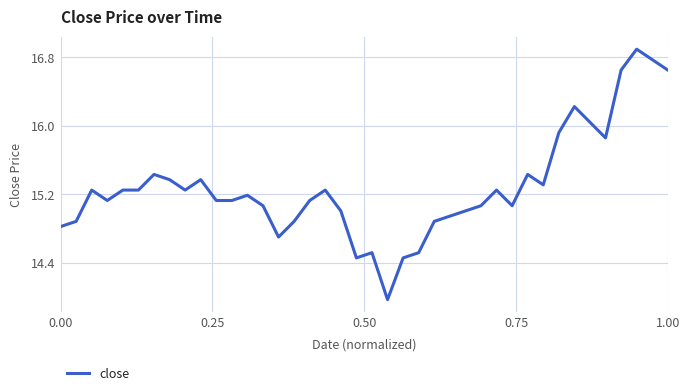

What is the difference between the maximum and minimum values?

2.9